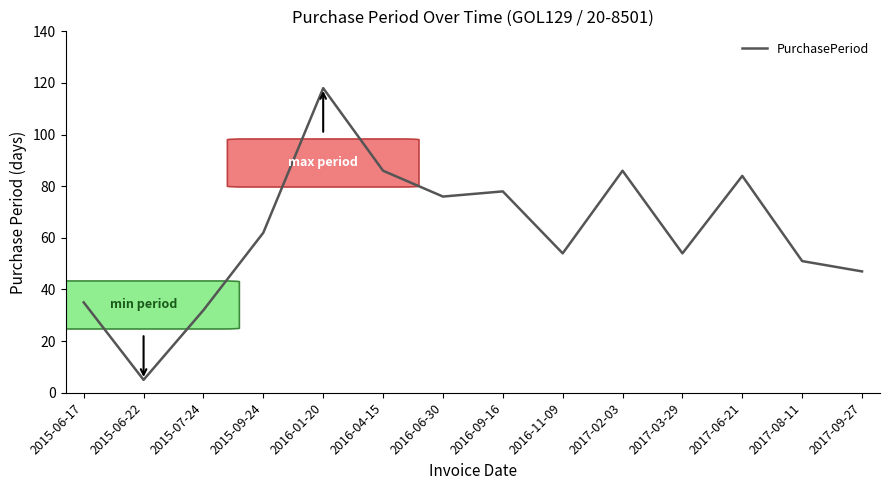

True or false: the data shows 60 at 2015-06-17.

False